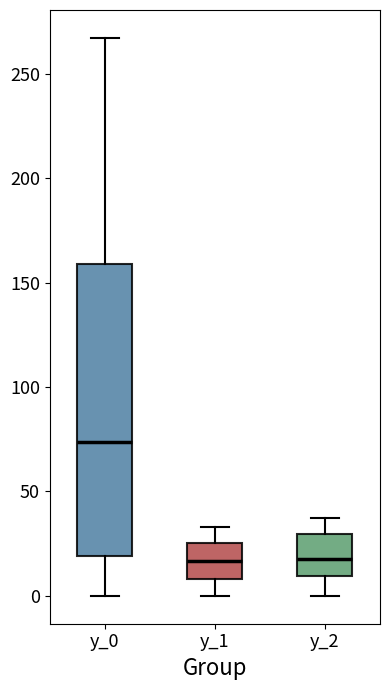

Reading left to right, transcribe this box plot: for each box, give where its median line is, the range the box spans, and where its two whiskers end, as read against the y-axis. The values are not printed on the chart, so give them approximately, as read against the axis.

y_0: median 75, box 20 to 160, whiskers 0 to 265
y_1: median 15, box 10 to 25, whiskers 0 to 35
y_2: median 20, box 10 to 30, whiskers 0 to 35